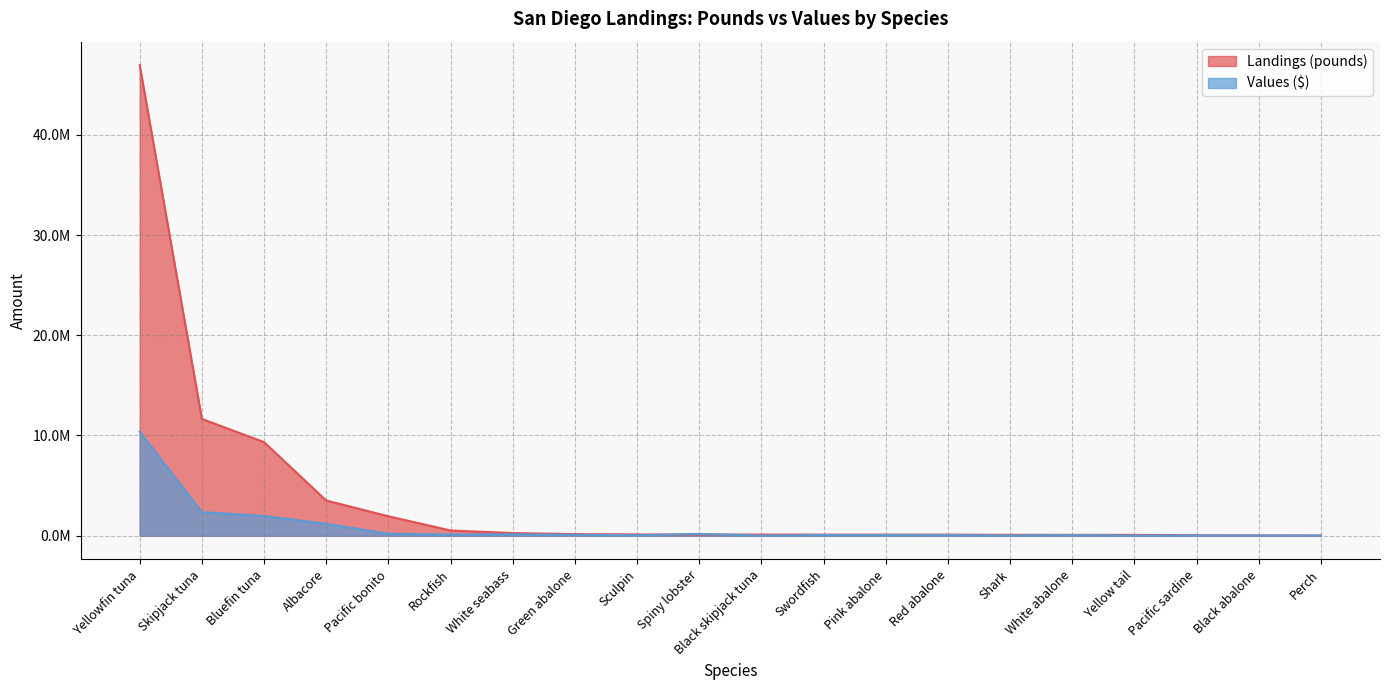

What is the sum of the Landings (pounds) values at Pink abalone and Rockfish?

630965